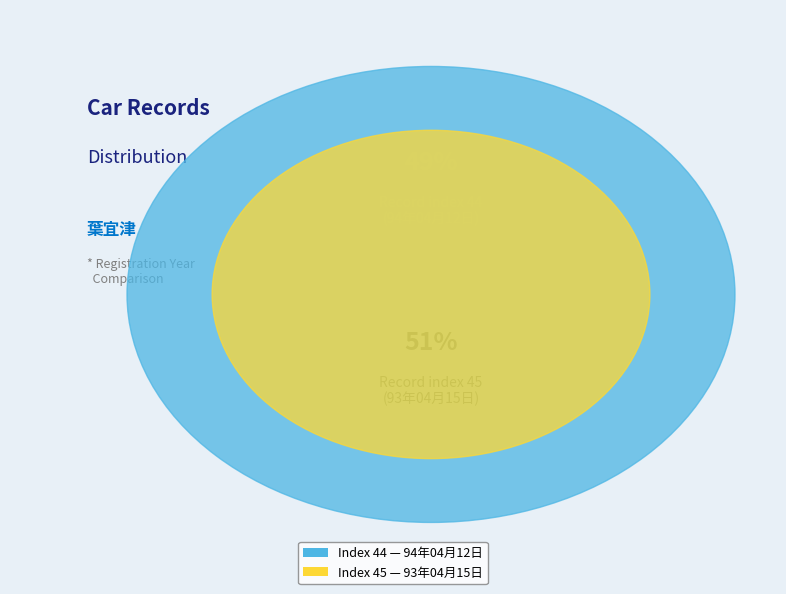

What is the smallest slice in the pie chart?

44